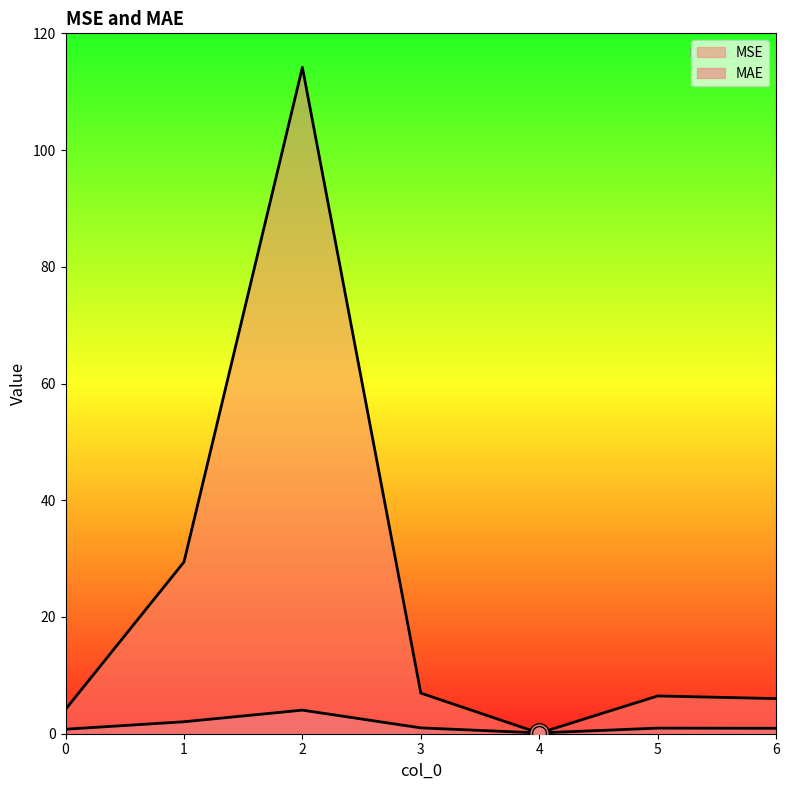

What is the difference between the maximum and second lowest values in the MSE series?

110.0